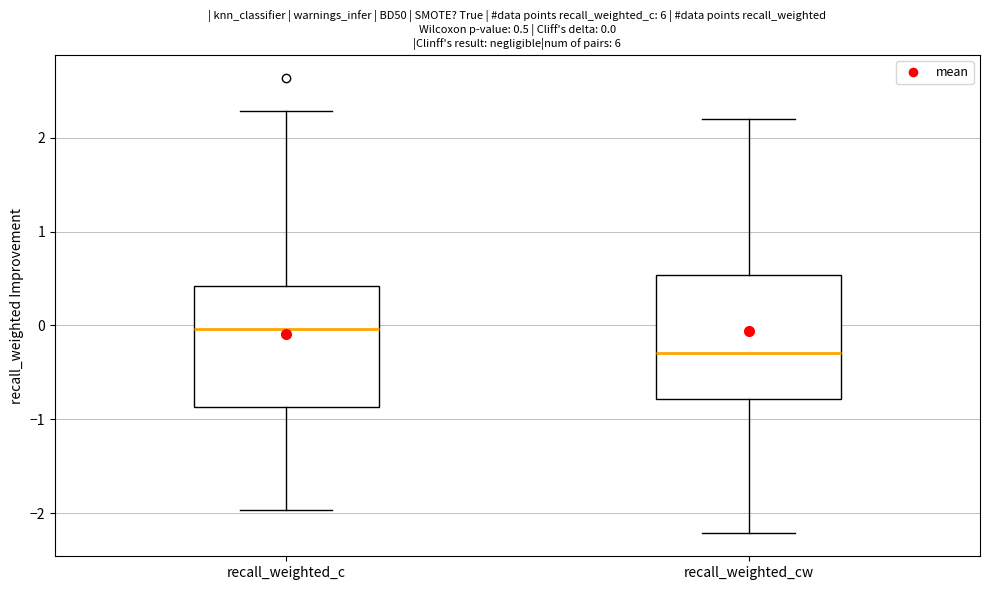

Which box has the lowest median line?

recall_weighted_cw